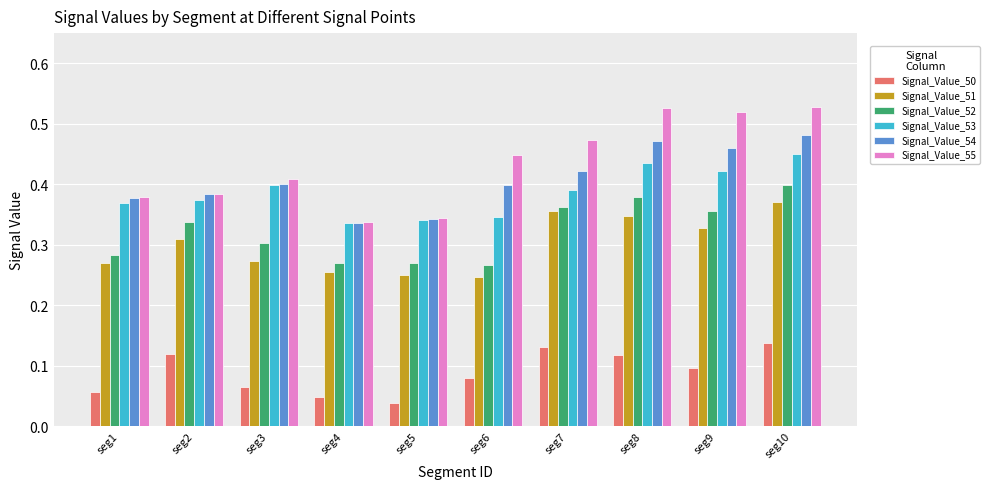

Count the Signal_Value_55 values in the range 0 to 1.

10